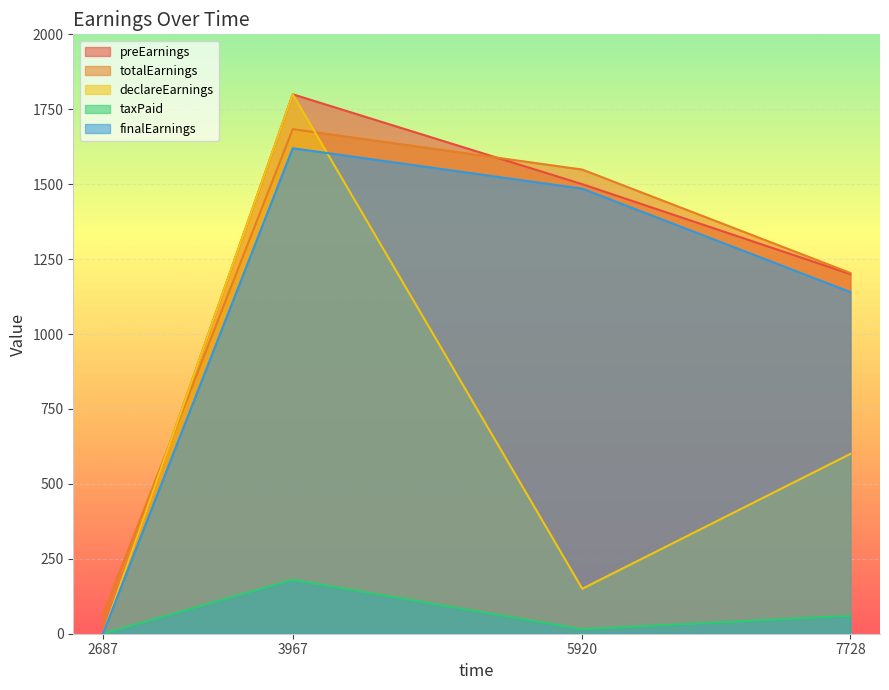

What are all the series names shown in the legend?

preEarnings, totalEarnings, declareEarnings, taxPaid, finalEarnings